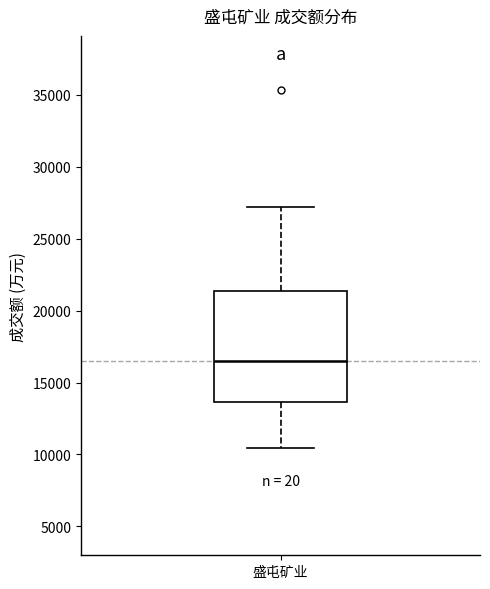

Read this box plot against the y-axis: the position of the median line, the range covered by the box, and the ends of both whiskers. The values are not printed on the chart, so give them approximately, as read against the axis.

median 16500, box 13500 to 21500, whiskers 10500 to 27000